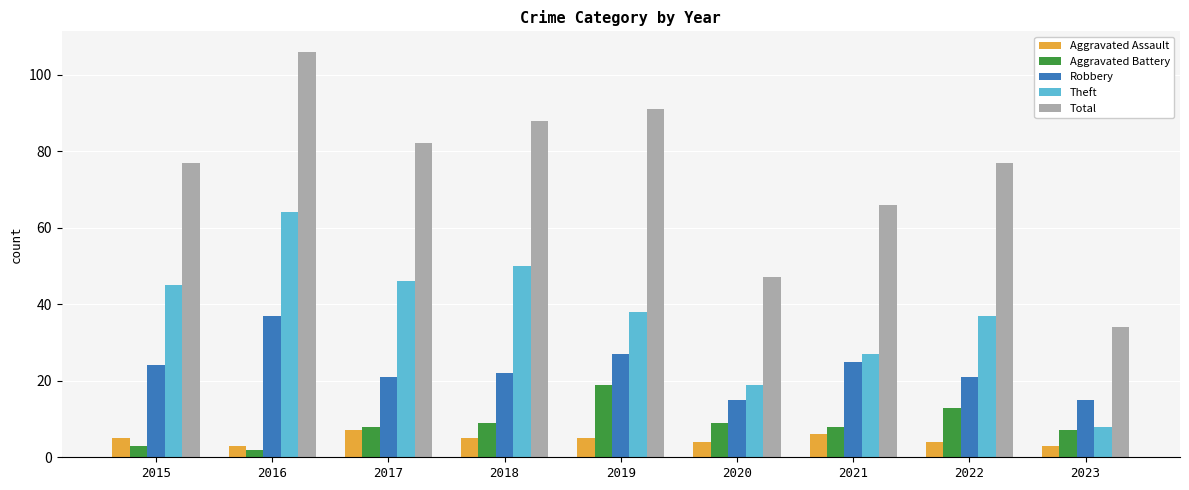

Reading right to left, list all the values displayed in this chart.

Aggravated Assault: 2023=3	2022=4	2021=6	2020=4	2019=5	2018=5	2017=7	2016=3	2015=5
Aggravated Battery: 2023=7	2022=13	2021=8	2020=9	2019=19	2018=9	2017=8	2016=2	2015=3
Robbery: 2023=15	2022=21	2021=25	2020=15	2019=27	2018=22	2017=21	2016=37	2015=24
Theft: 2023=8	2022=37	2021=27	2020=19	2019=38	2018=50	2017=46	2016=64	2015=45
Total: 2023=34	2022=77	2021=66	2020=47	2019=91	2018=88	2017=82	2016=106	2015=77